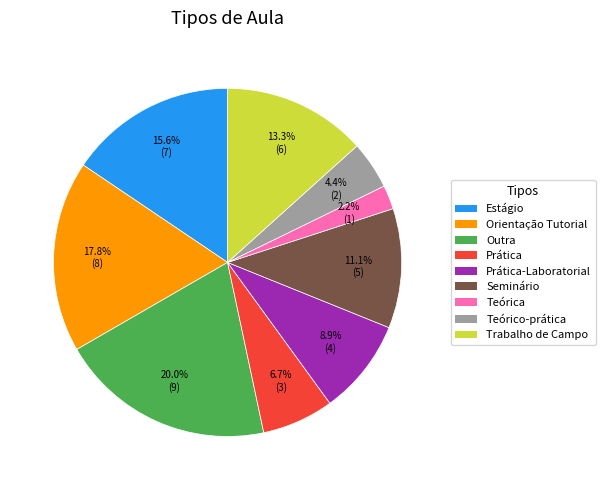

Does any single category account for the majority?

No